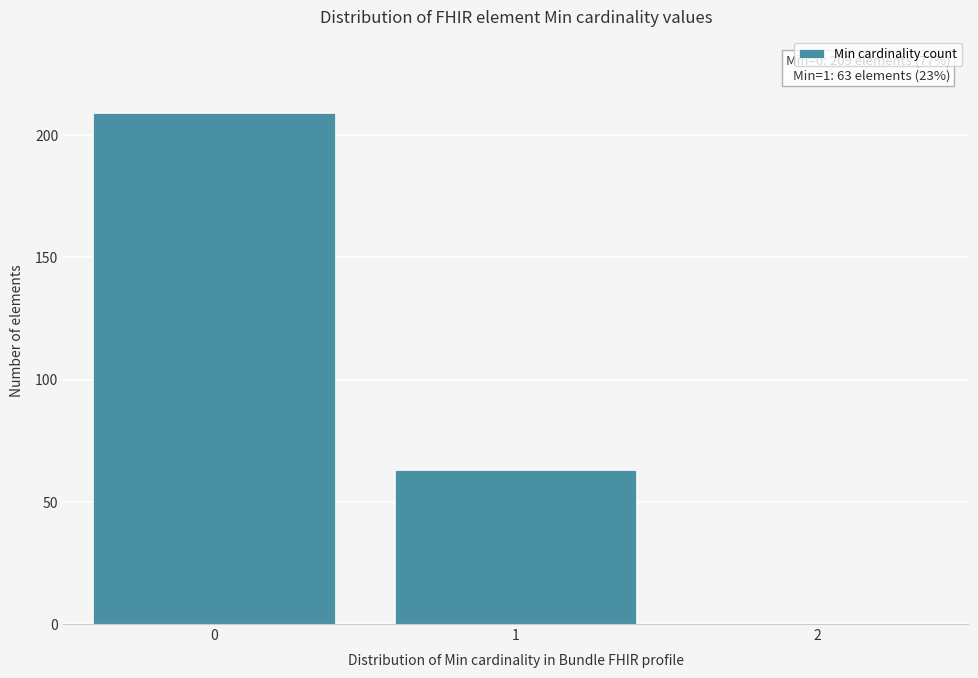

Reading right to left, what are all the values shown in this chart?

2=0	1=63	0=209